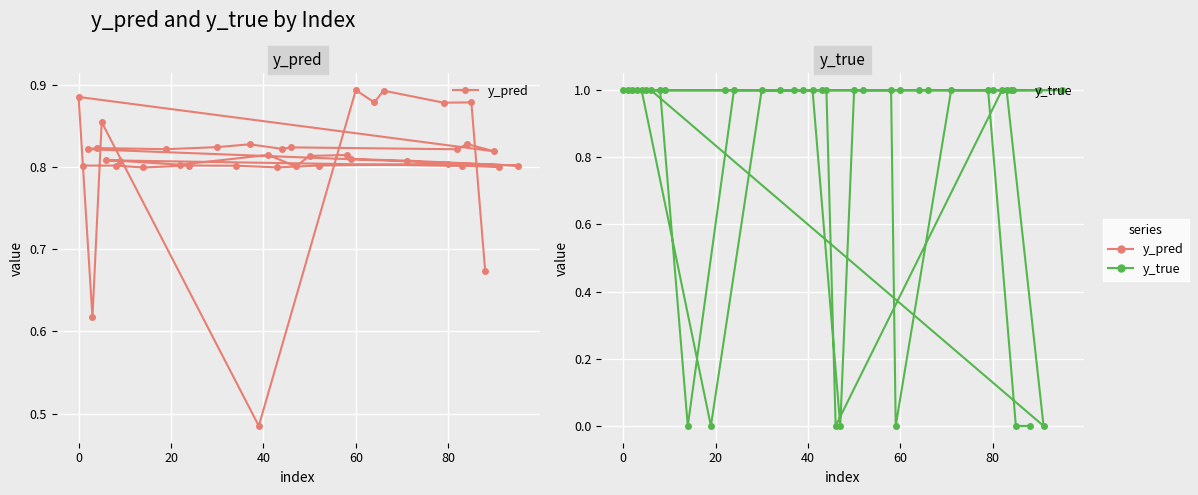

How many y_true values are between 1 and 2?

32